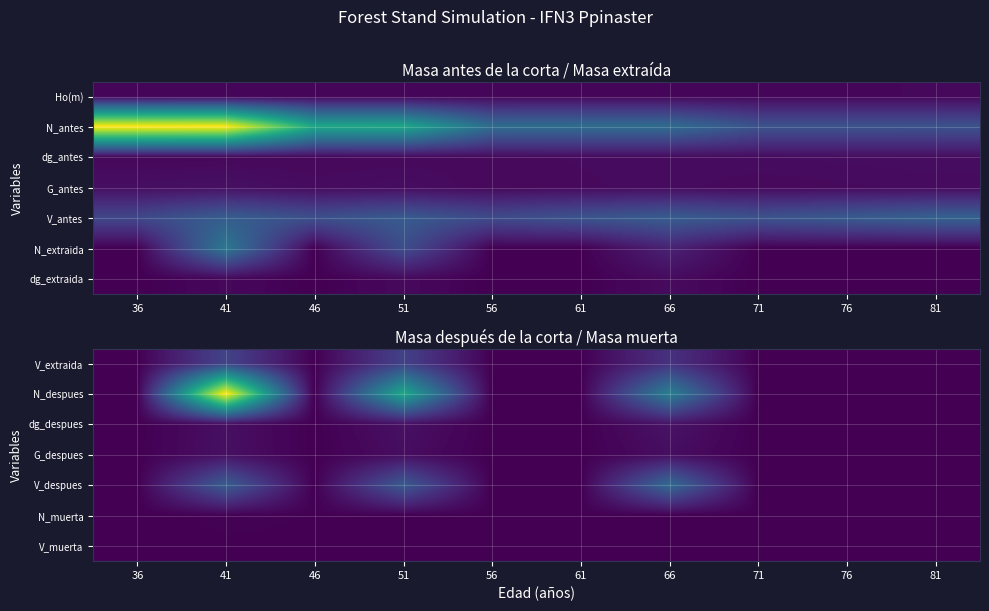

What is the average value of the V_extraida series?

35.9